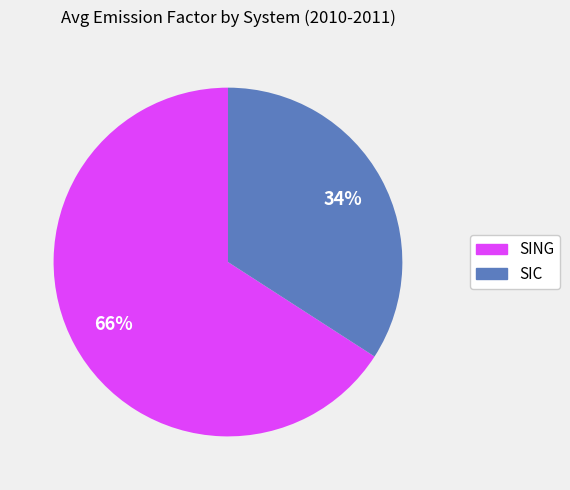

To the nearest percent, what percentage of the pie is SING?

66%